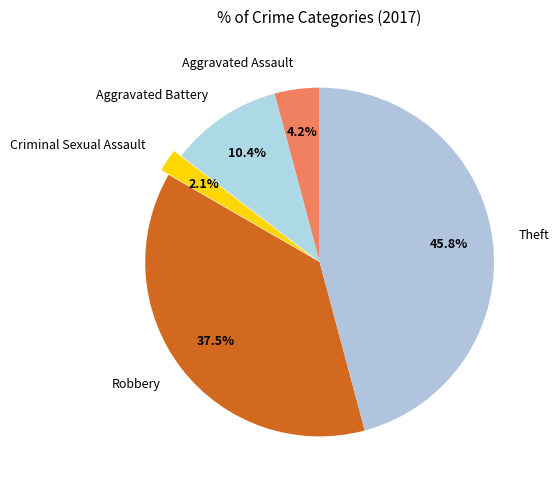

The Aggravated Battery slice represents 23% of the pie. True or false?

False